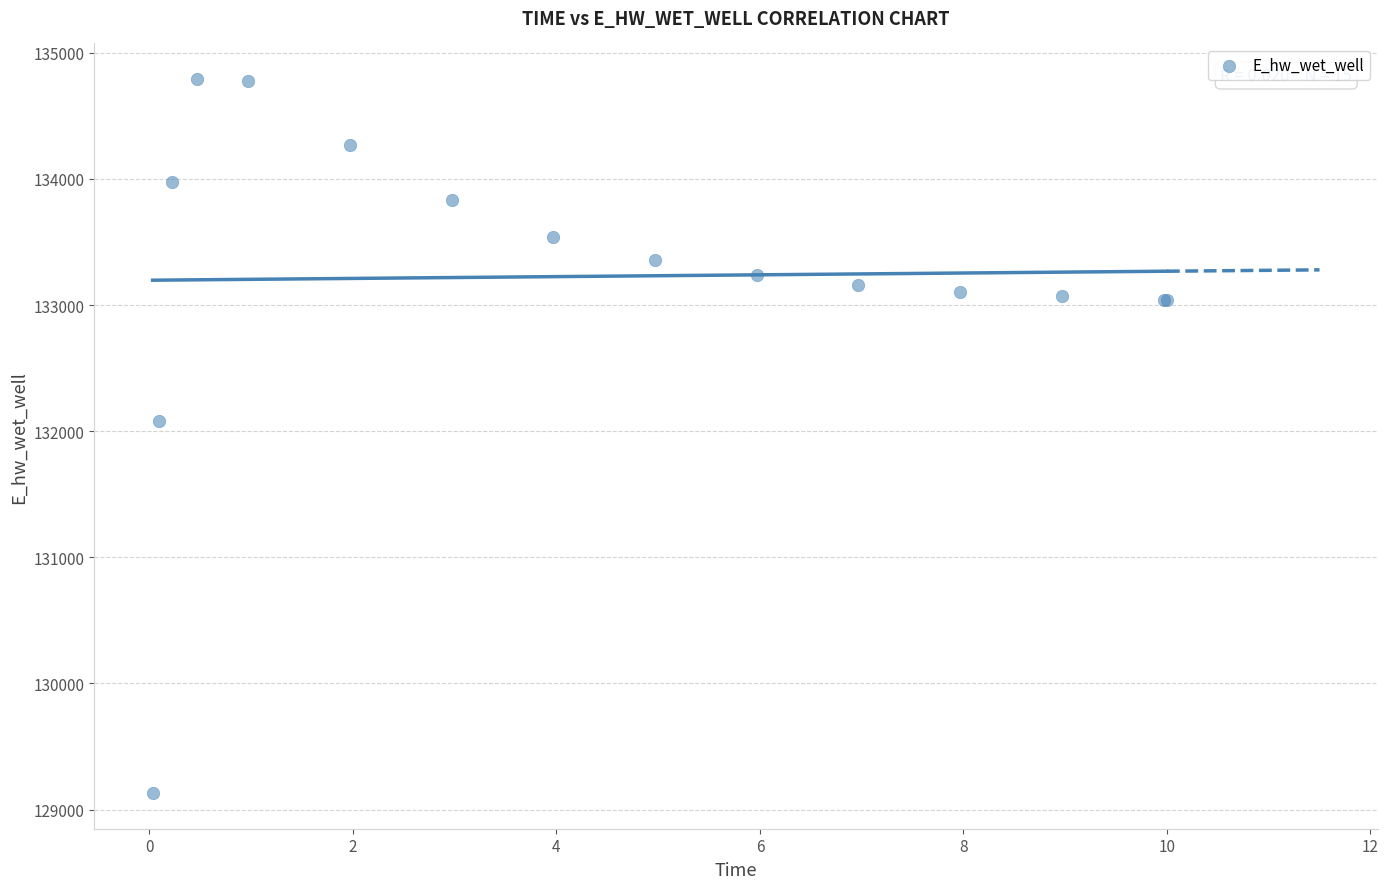

What Y value in the scatter plot is closest to 131961?

132084.8